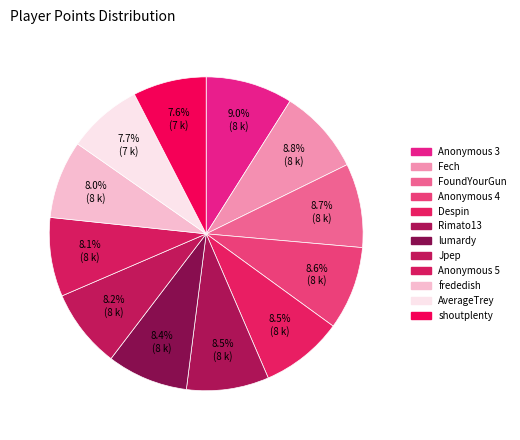

Approximately how many times larger is the value at Despin compared to FoundYourGun?

1.0